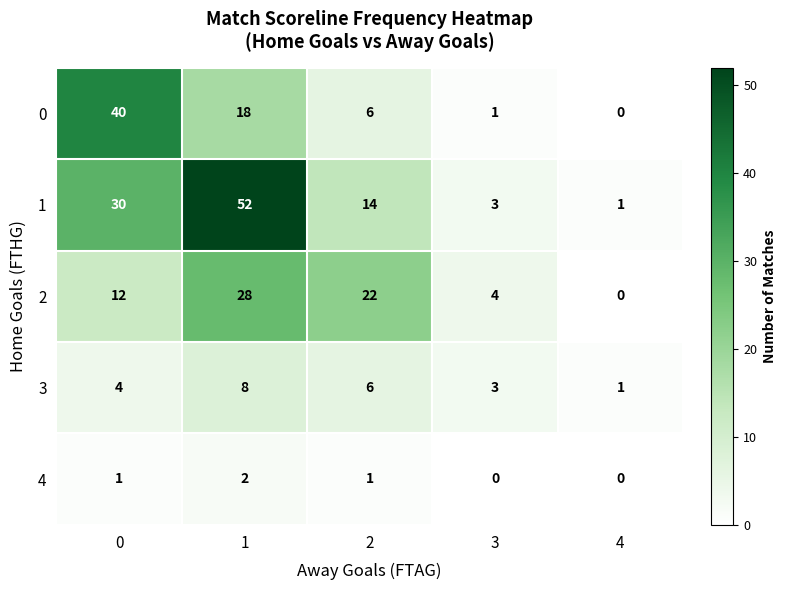

The value of 1 at 0 is 30. True or false?

True